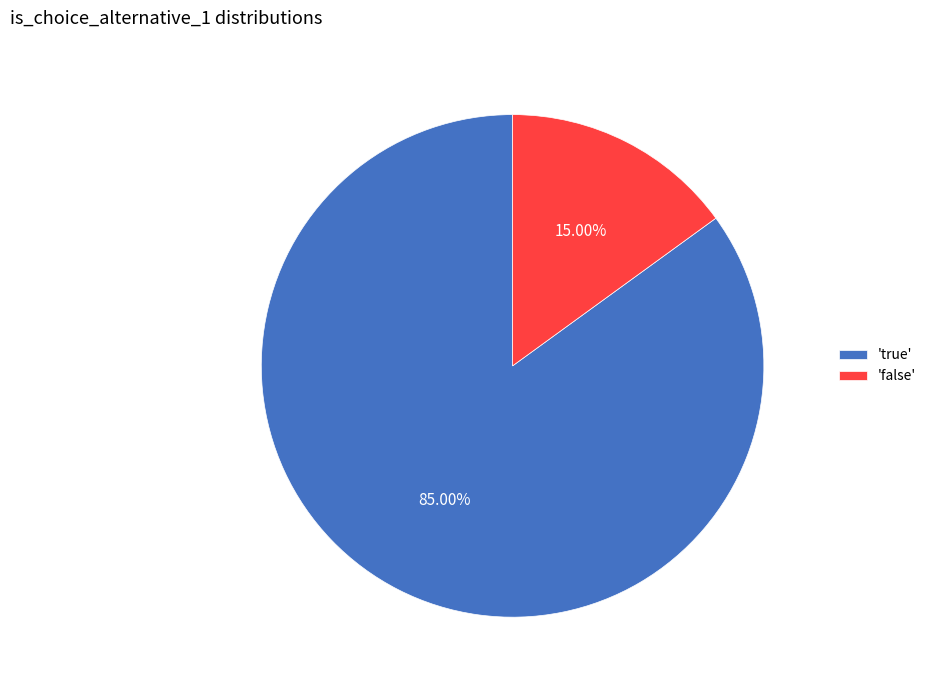

Which category accounts for the majority?

'true'